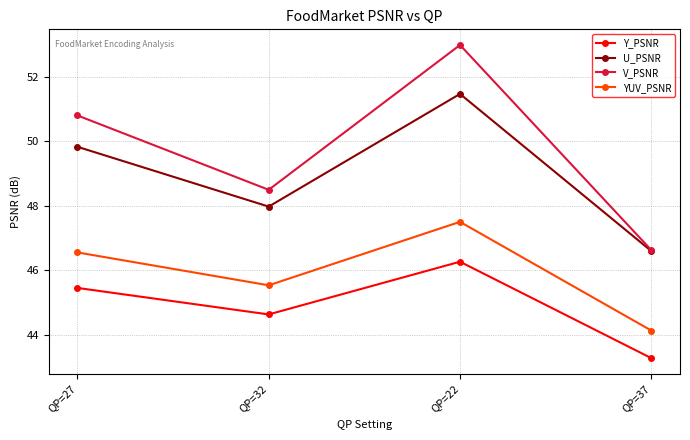

What position from the right is QP=32?

3